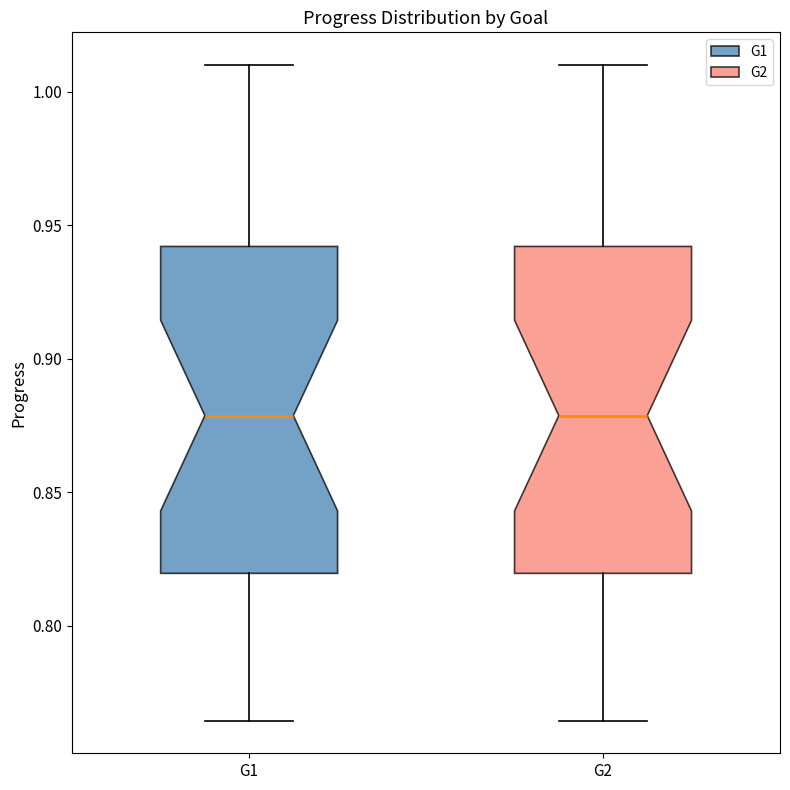

Reading left to right, read every box against the y-axis: the position of its median line, the range the box covers, and the ends of its whiskers. The values are not printed on the chart, so give them approximately, as read against the axis.

G1: median 0.880, box 0.820 to 0.940, whiskers 0.765 to 1.010
G2: median 0.880, box 0.820 to 0.940, whiskers 0.765 to 1.010